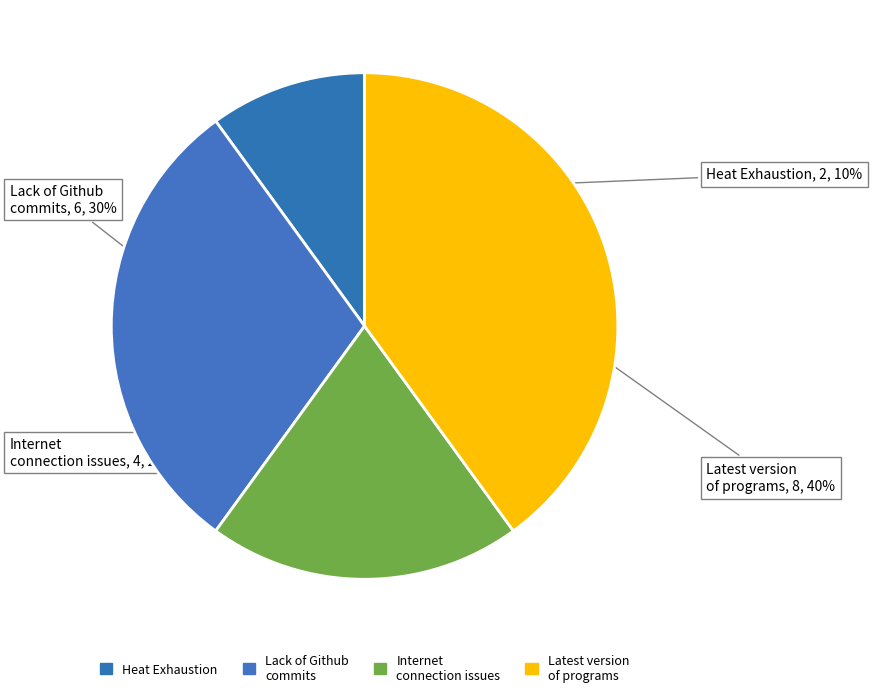

To the nearest percent, what is the difference between the largest and smallest slice percentages?

30%